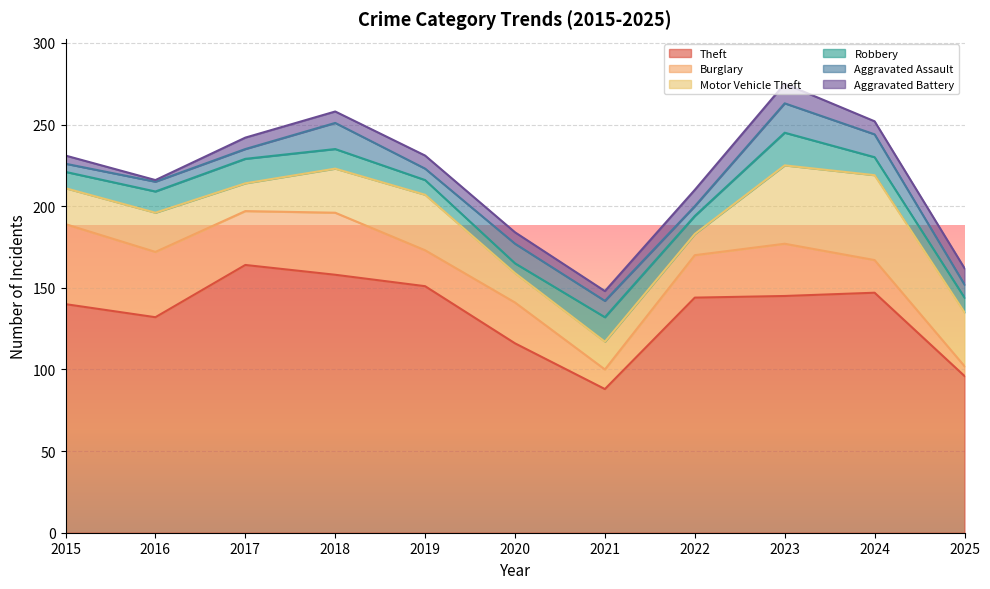

Which category has the lowest value in the Aggravated Battery series?

2016